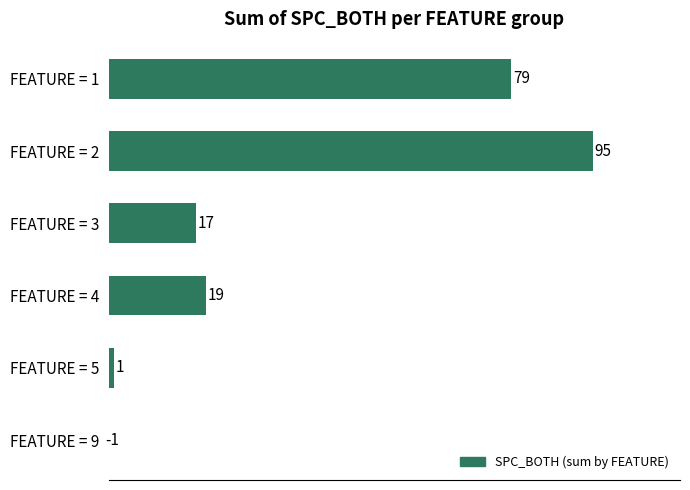

How many values are above zero?

5